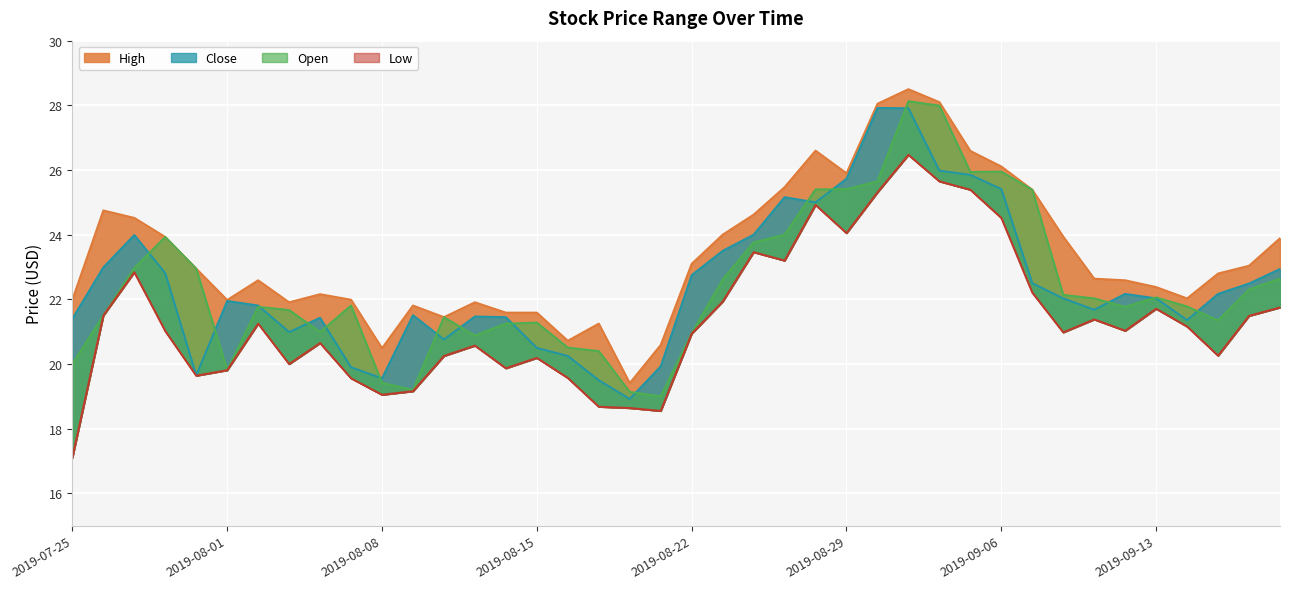

What is the label of the 15th point from the left?

2019-08-14